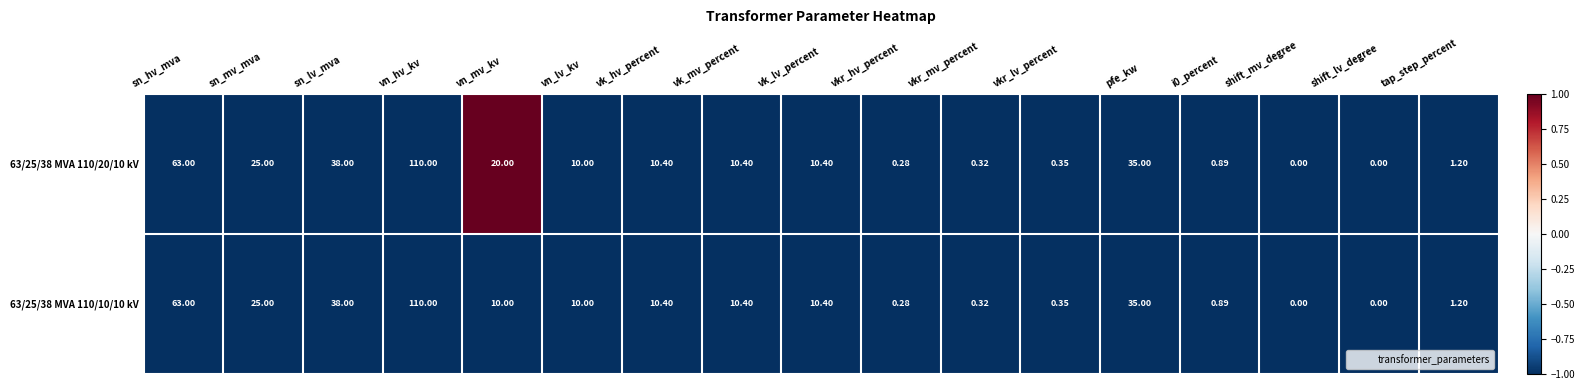

Which label corresponds to the largest value in the chart?

vn_hv_kv